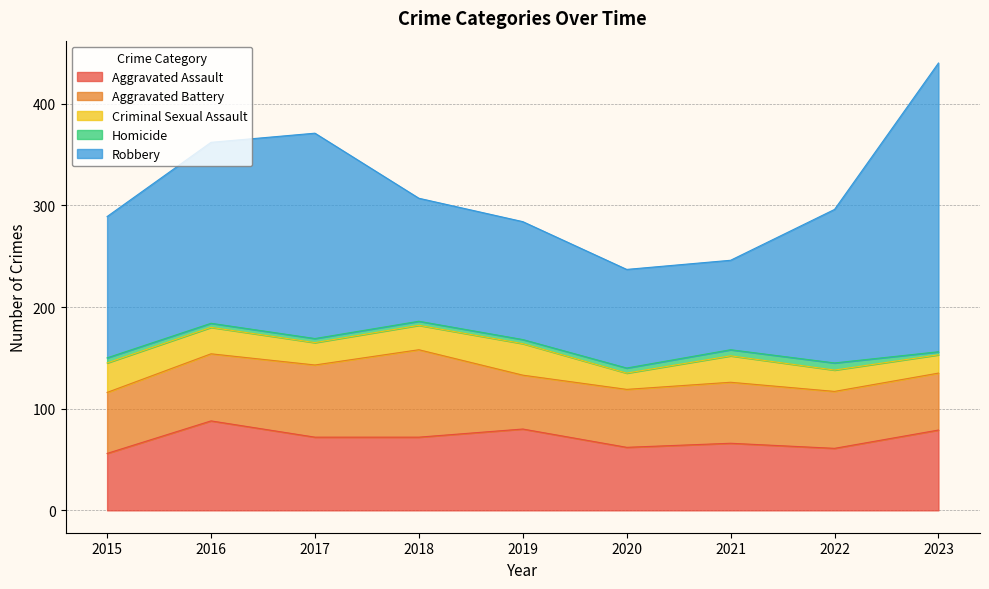

The value of Homicide at 2019 is 4. True or false?

True